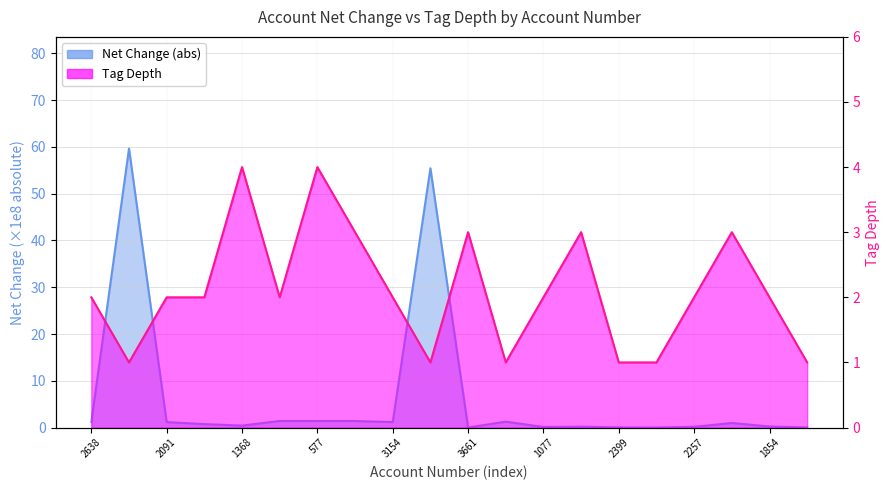

What position from the right is 2149?

3